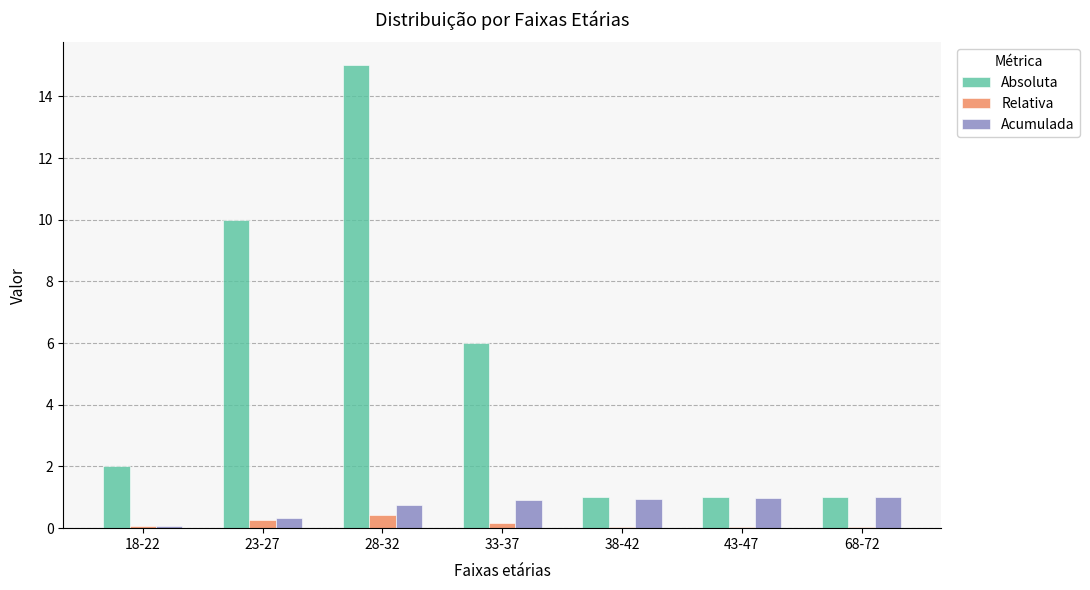

What is the sum of all Relativa values?

1.0